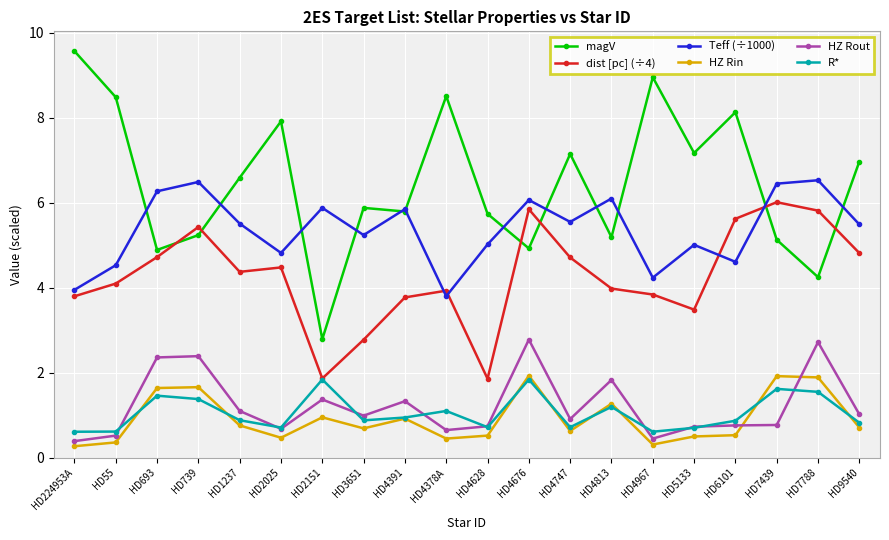

True or false: dist [pc] (÷4) and HZ Rout cross at least once.

False